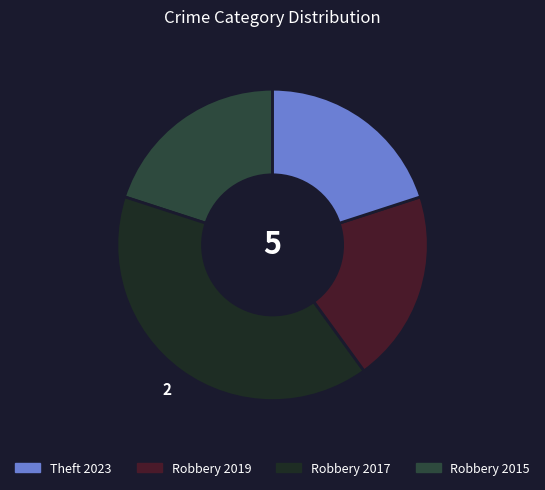

Does any single category account for the majority?

No